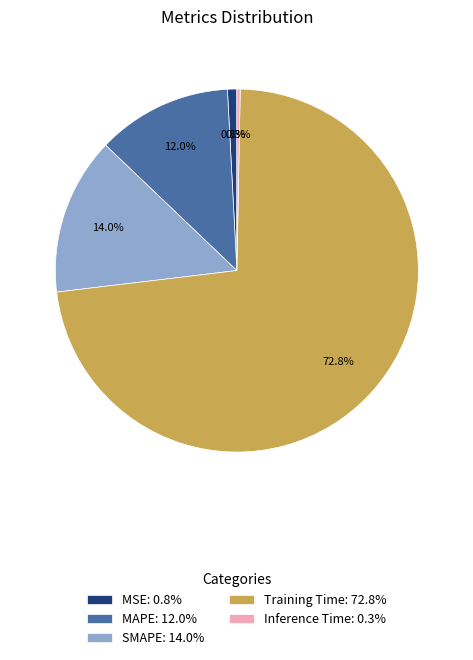

To the nearest percent, what is the difference between the largest and smallest slice percentages?

73%